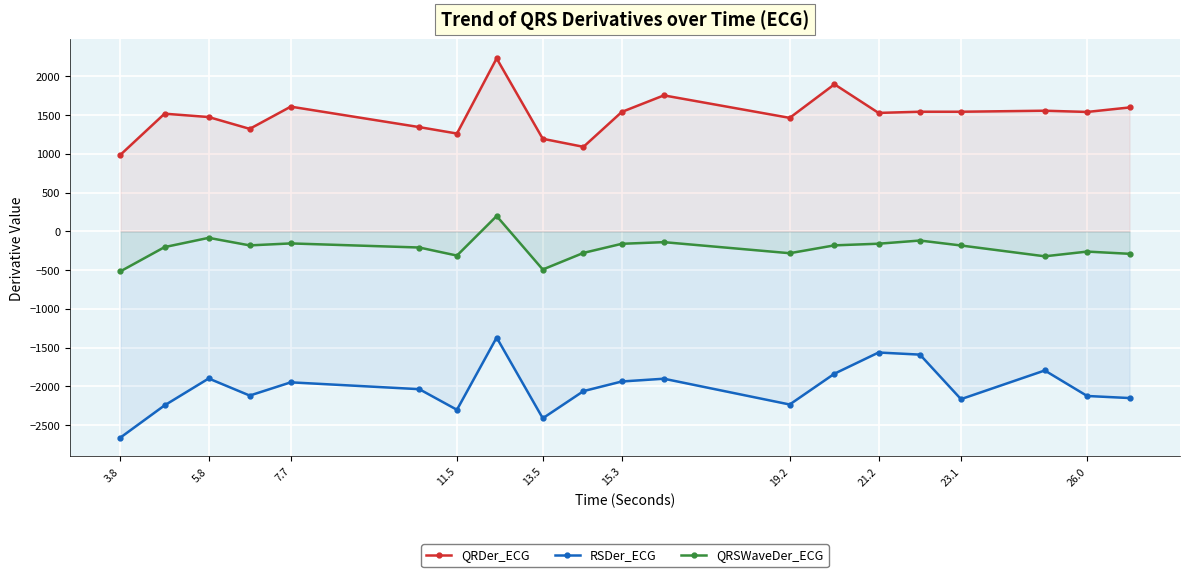

Rank the series at 3.8 from lowest to highest value.

RSDer_ECG, QRSWaveDer_ECG, QRDer_ECG